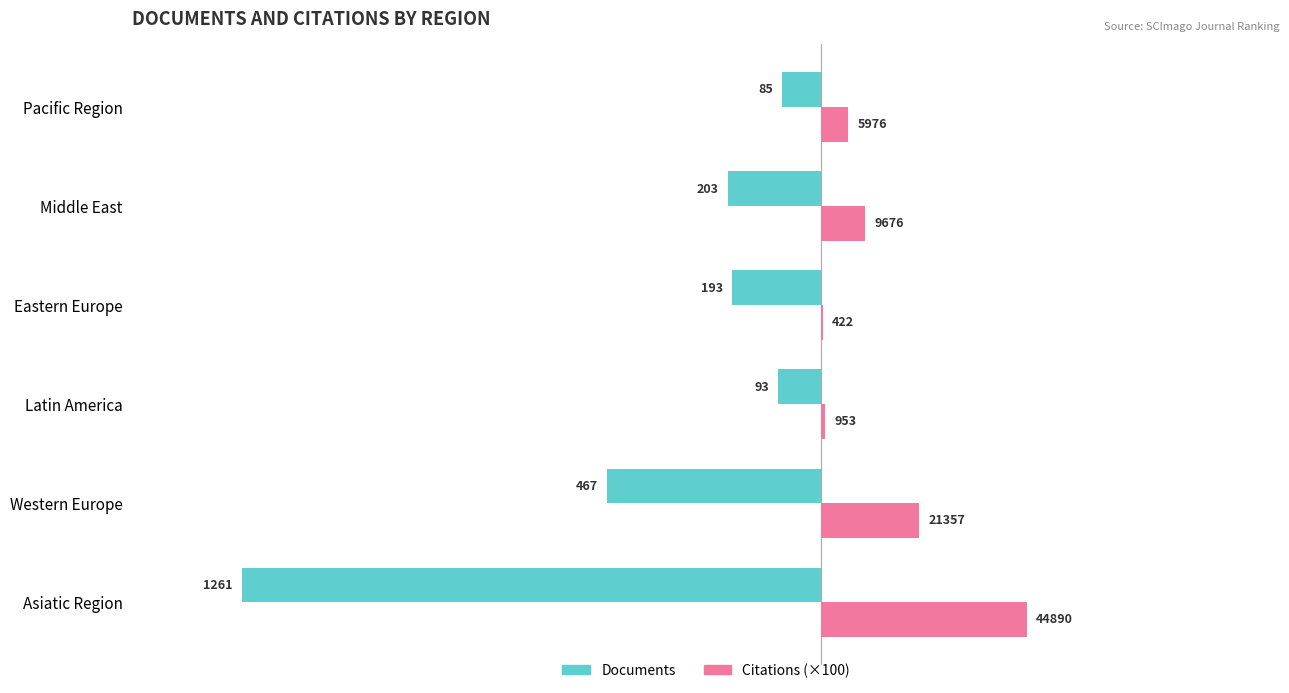

What are all the series names shown in the legend?

Documents, Citations (×100)